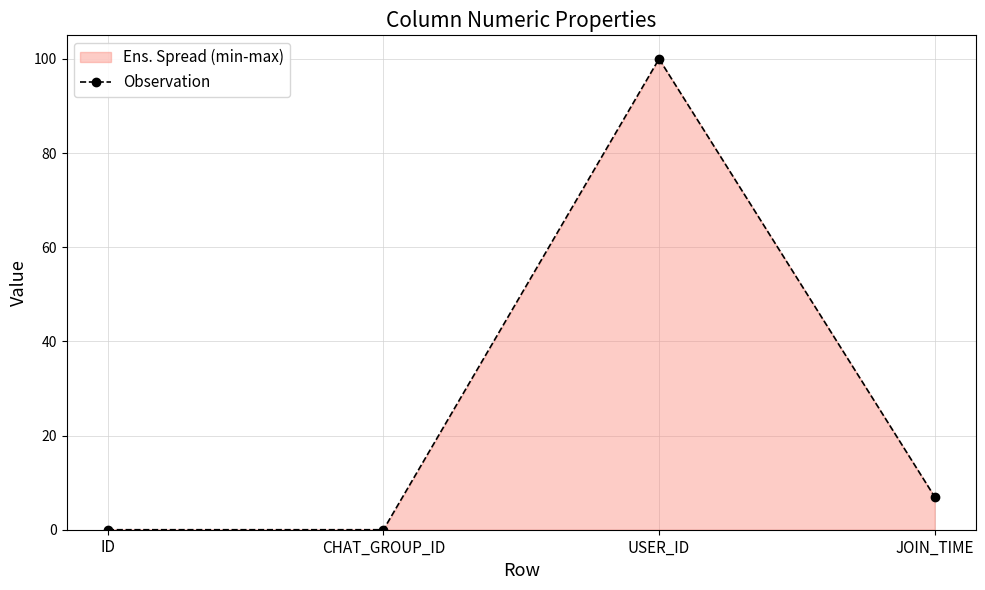

Between JOIN_TIME and ID, which is larger?

JOIN_TIME